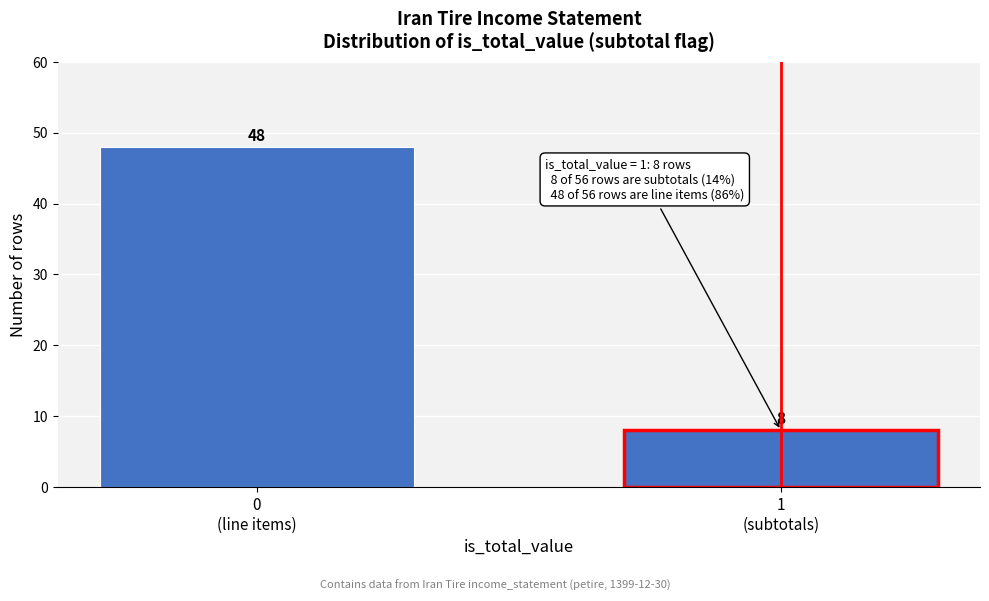

Reading left to right, transcribe all the data shown in this chart.

48	8